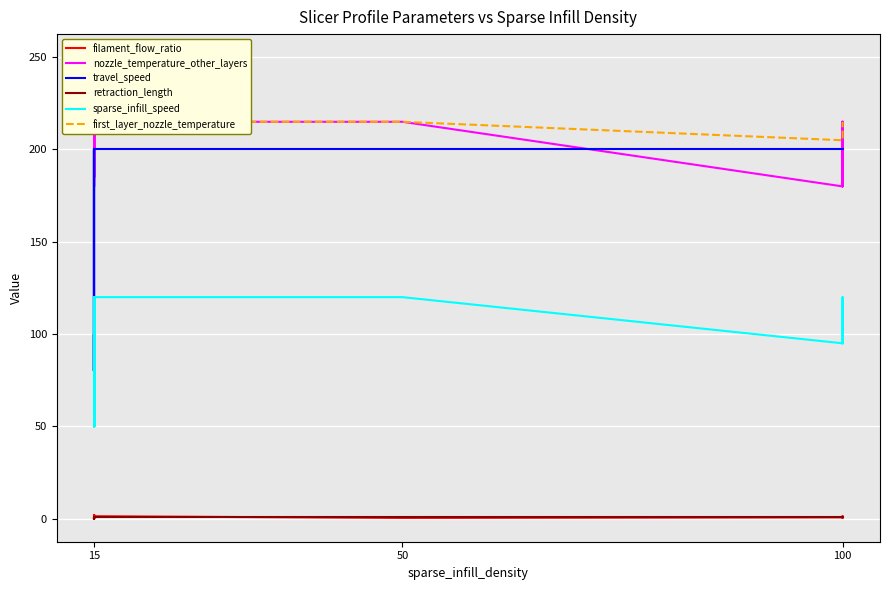

Which series changed the most between 14 and 31?

nozzle_temperature_other_layers